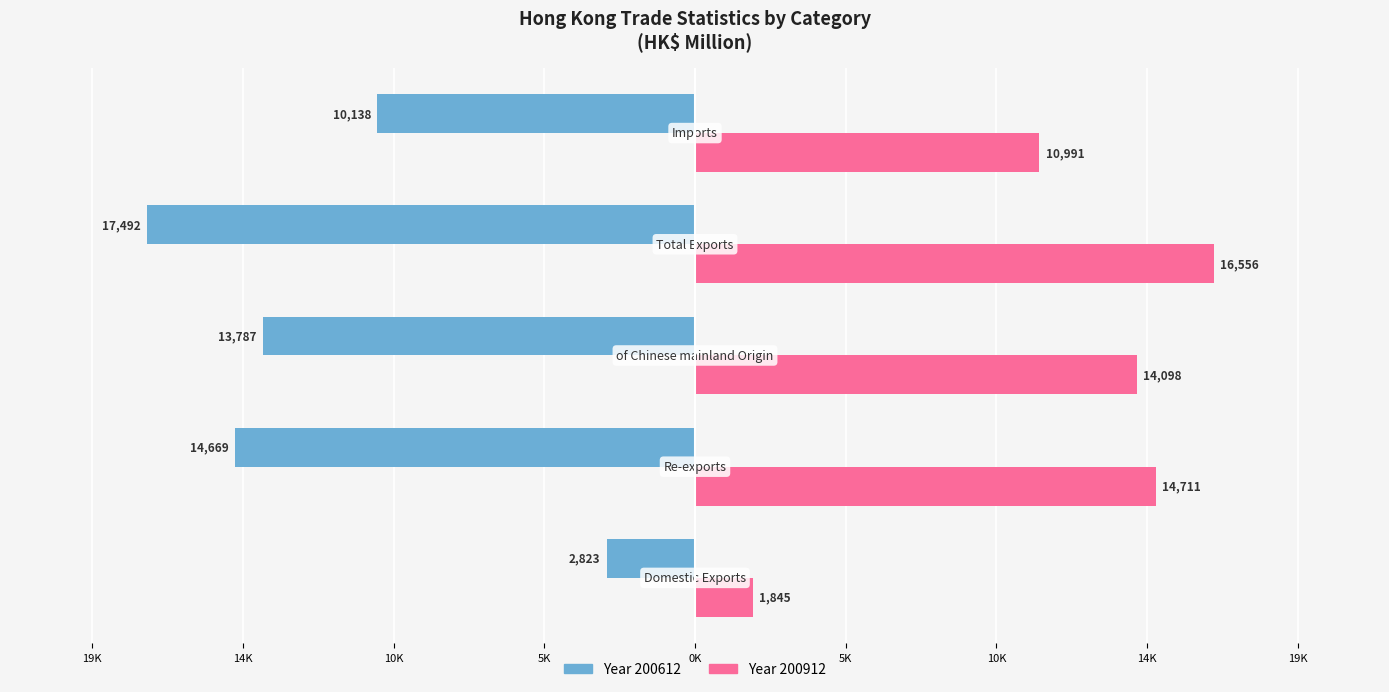

How many bars are there in total?

10